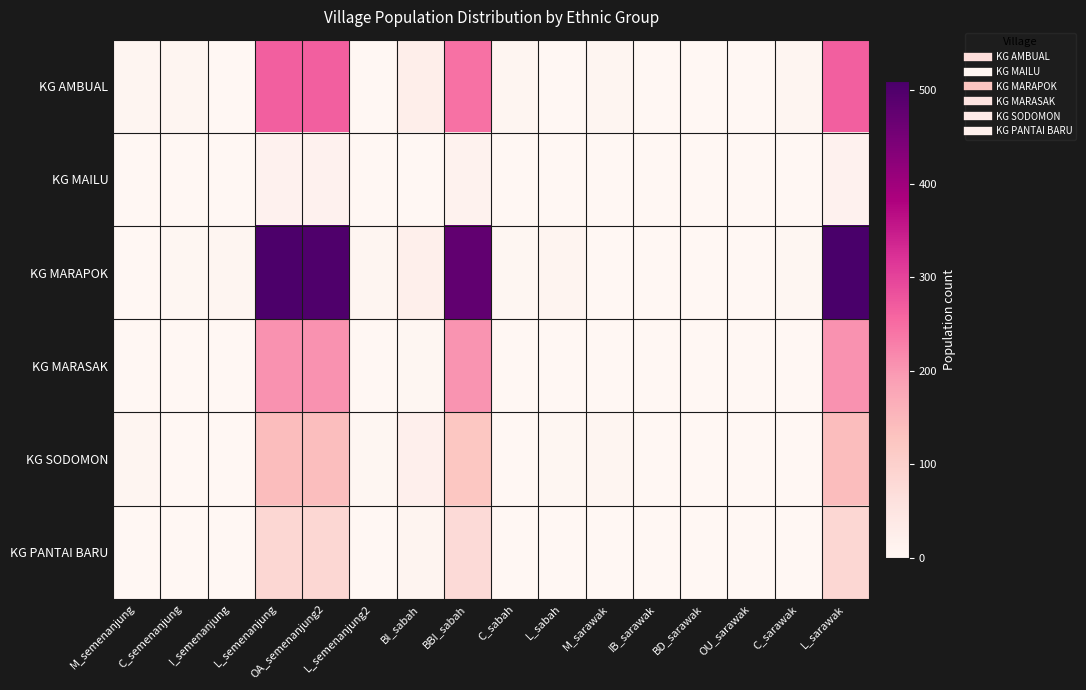

Between BD_sarawak and OU_sarawak, which is larger?

BD_sarawak